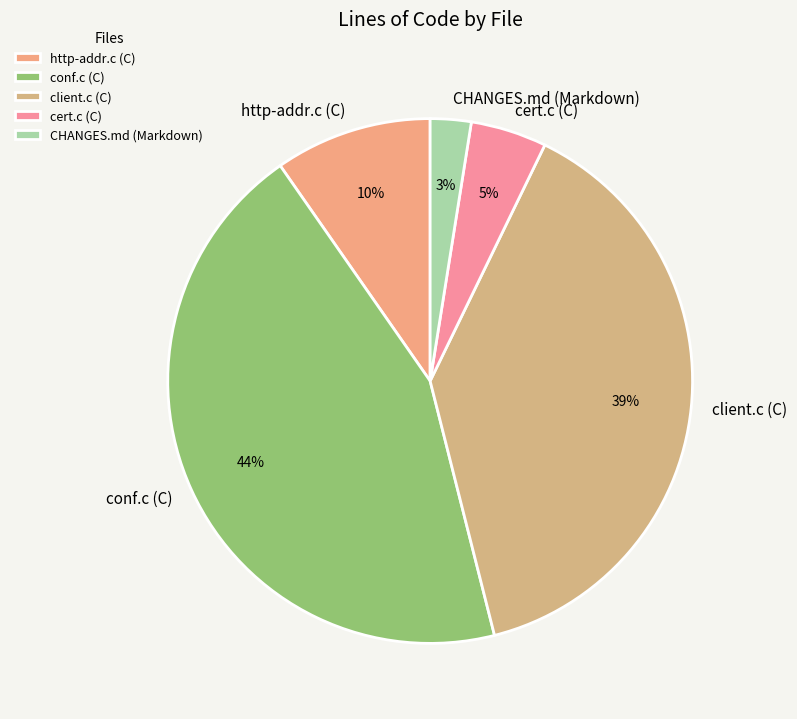

Approximately how many times larger is the value at CHANGES.md (Markdown) compared to http-addr.c (C)?

0.3